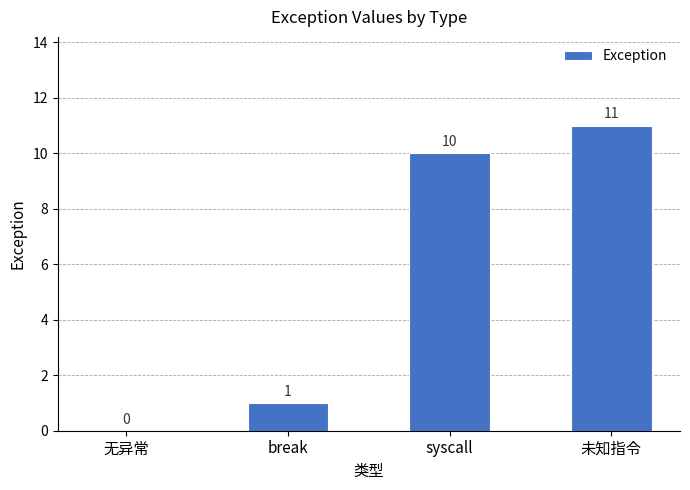

What is the sum of the values at break and 未知指令?

12